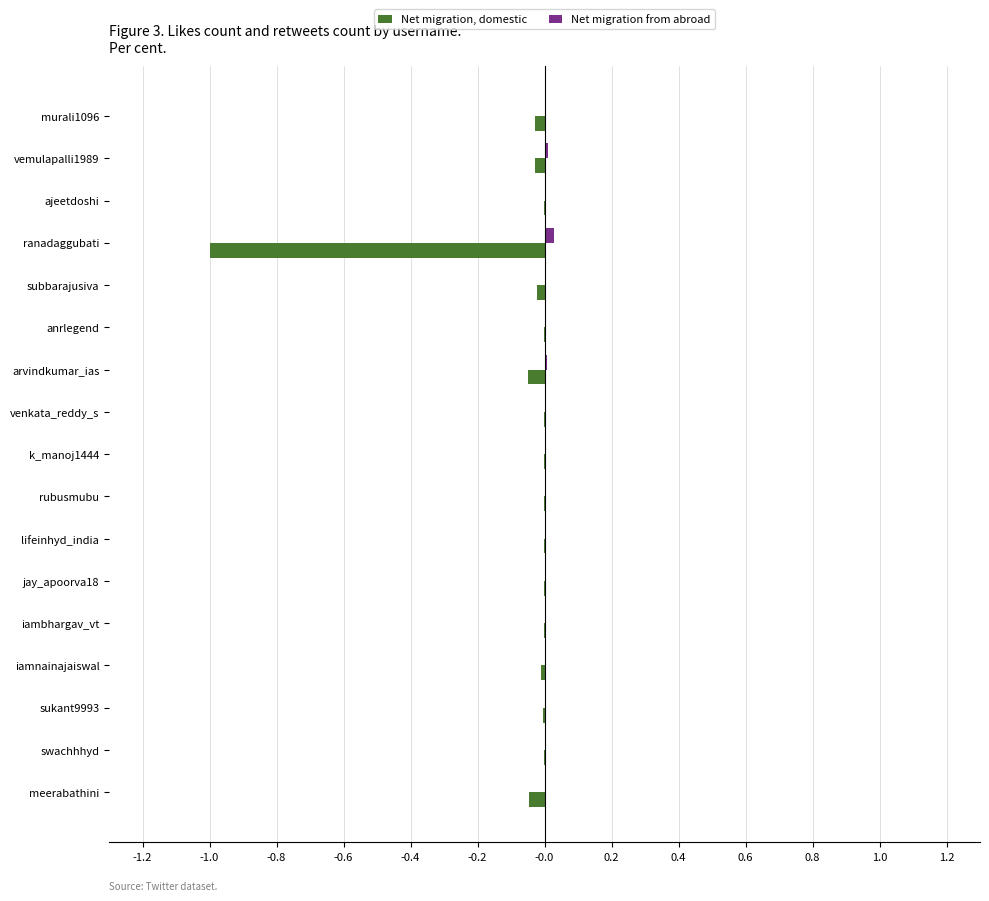

The Net migration, domestic series shows -0.0 at meerabathini. True or false?

True